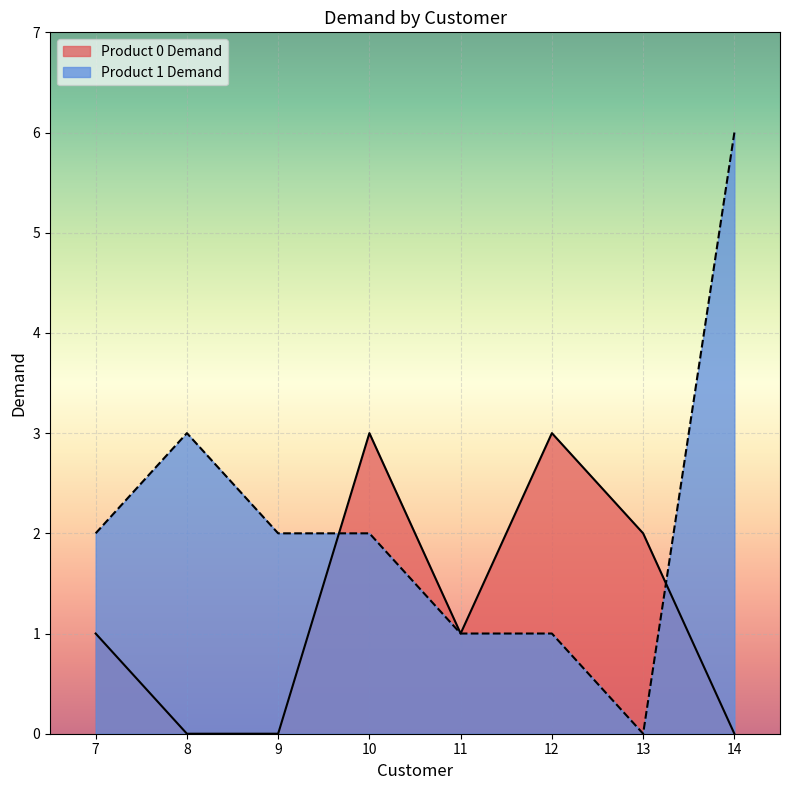

Does the chart display data point markers on the line(s)?

No